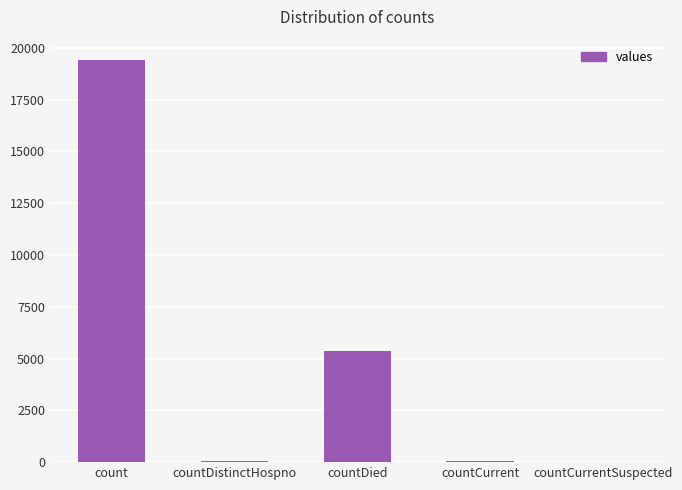

The value at countCurrentSuspected is 13531. True or false?

False